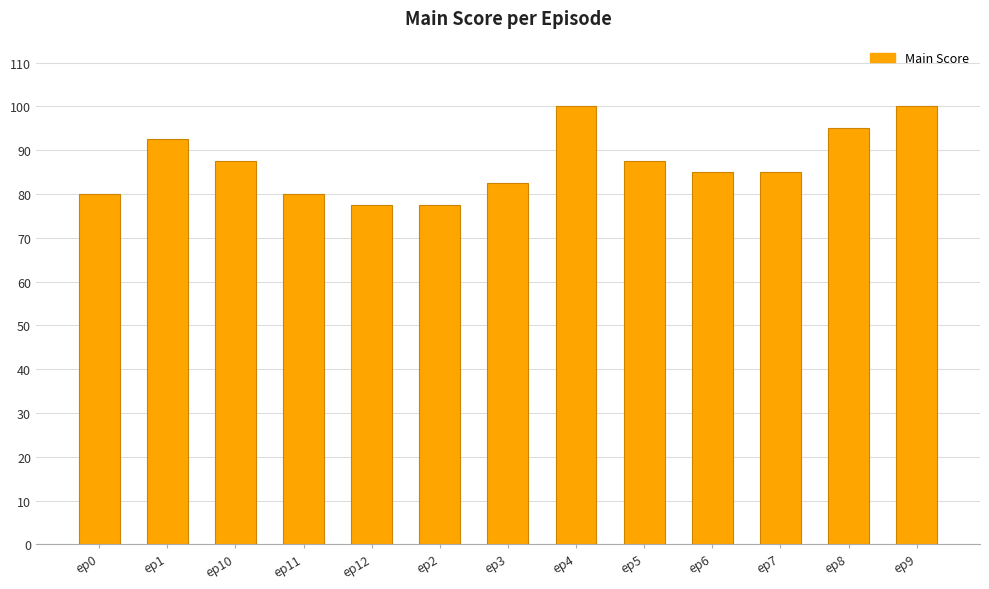

Is it true that the value at ep6 is 26.9?

False